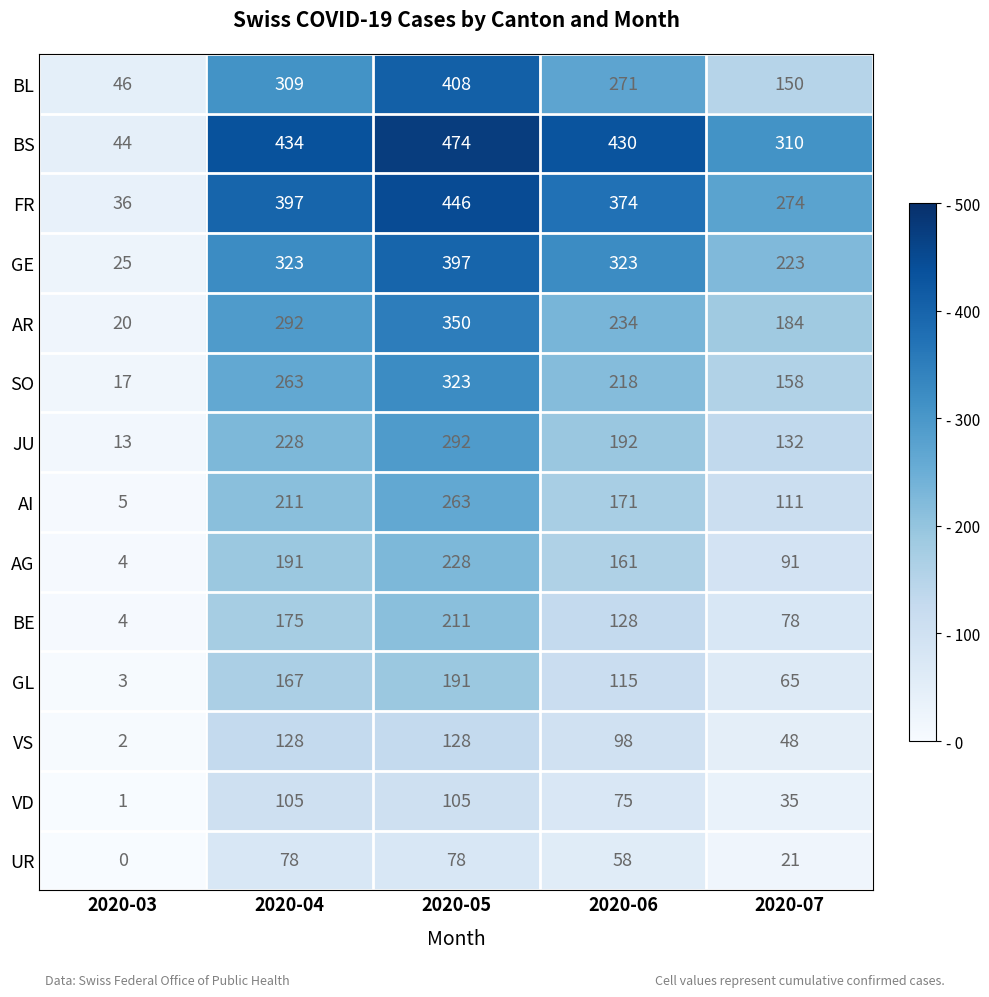

Rank the series at 2020-07 from lowest to highest value.

UR, VD, VS, GL, BE, AG, AI, JU, BL, SO, AR, GE, FR, BS